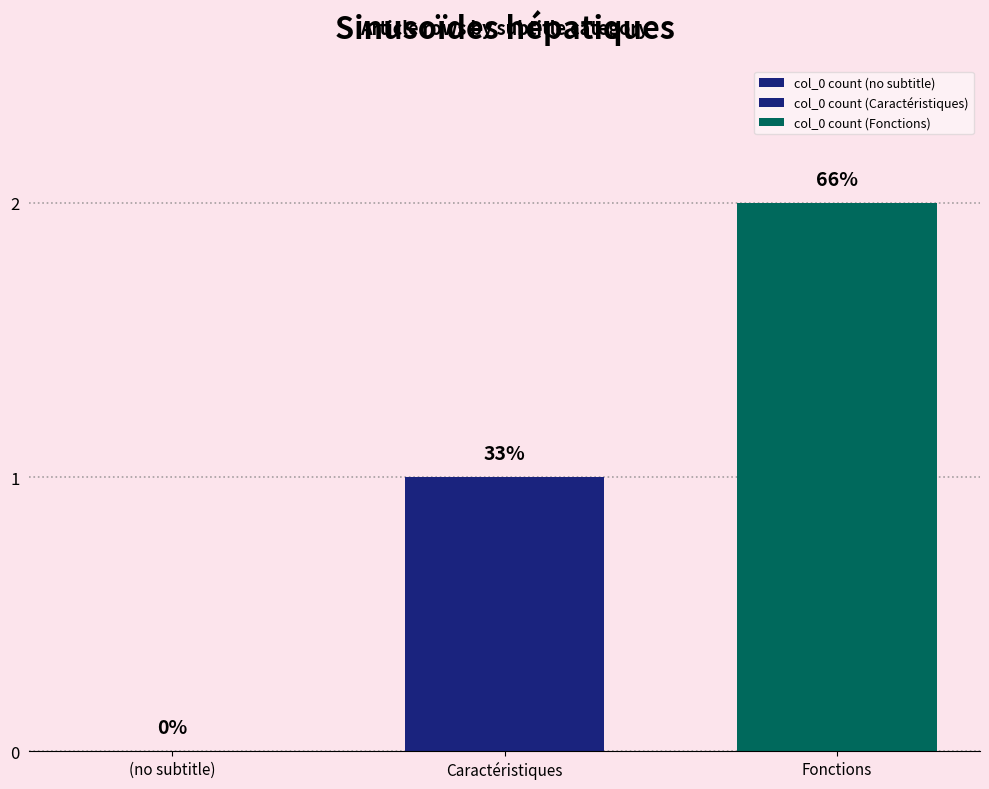

How many bars are there in each group?

2